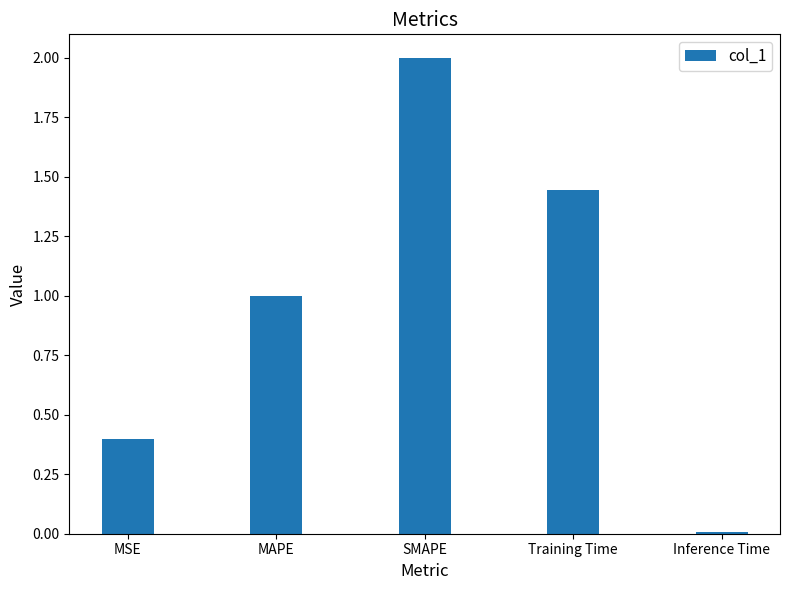

Which has a higher value, SMAPE or MSE?

SMAPE